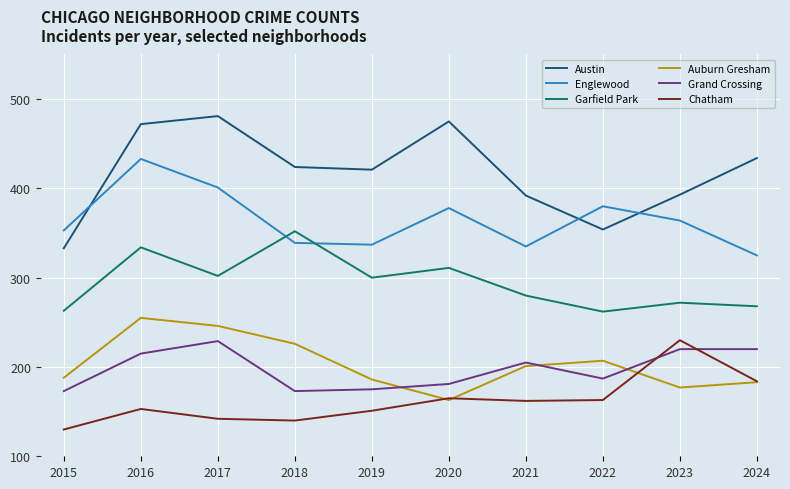

Which series has the largest total across all categories?

Austin